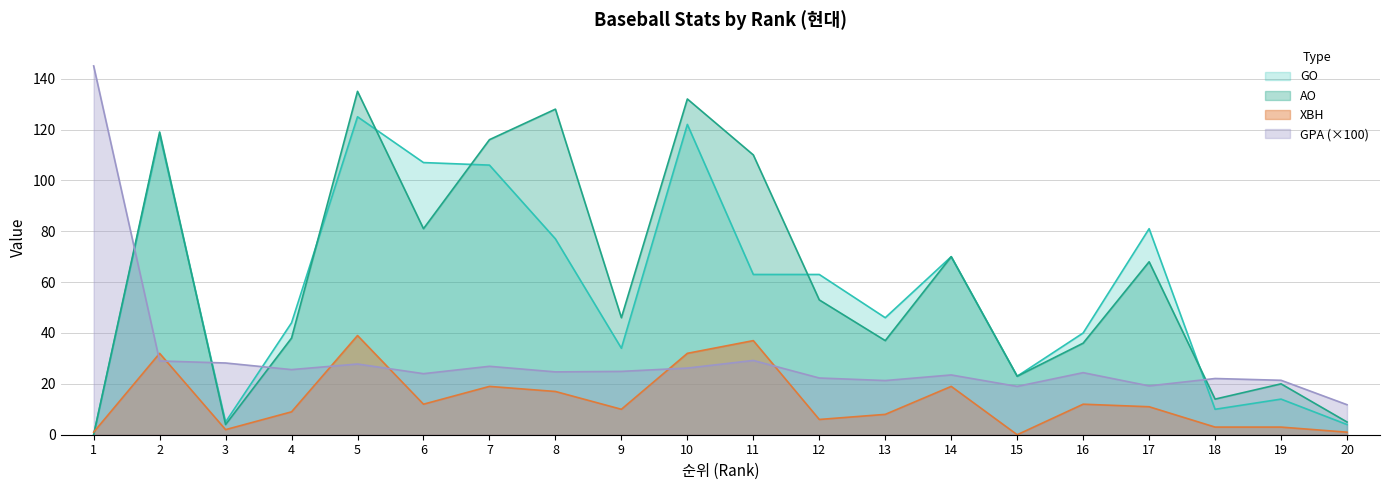

What is the difference between the maximum and minimum values in the AO series?

135.0